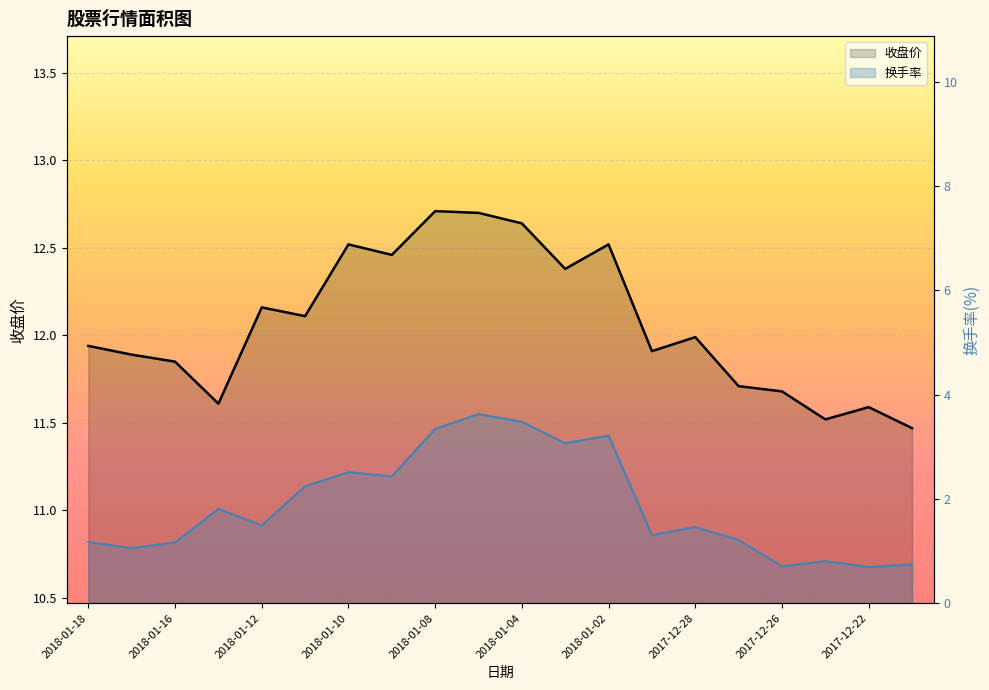

The 换手率 series shows 2.3 at 2018-01-05. True or false?

False